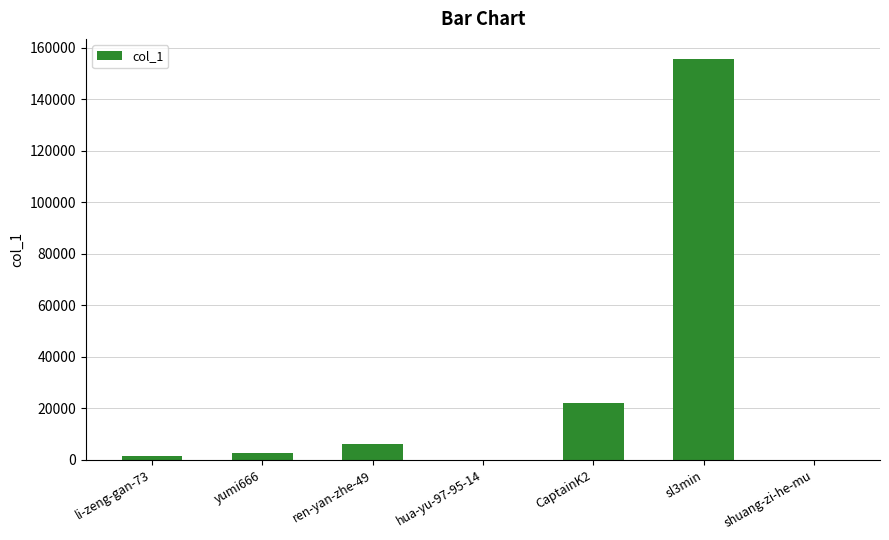

What is the sum of all values?

188154